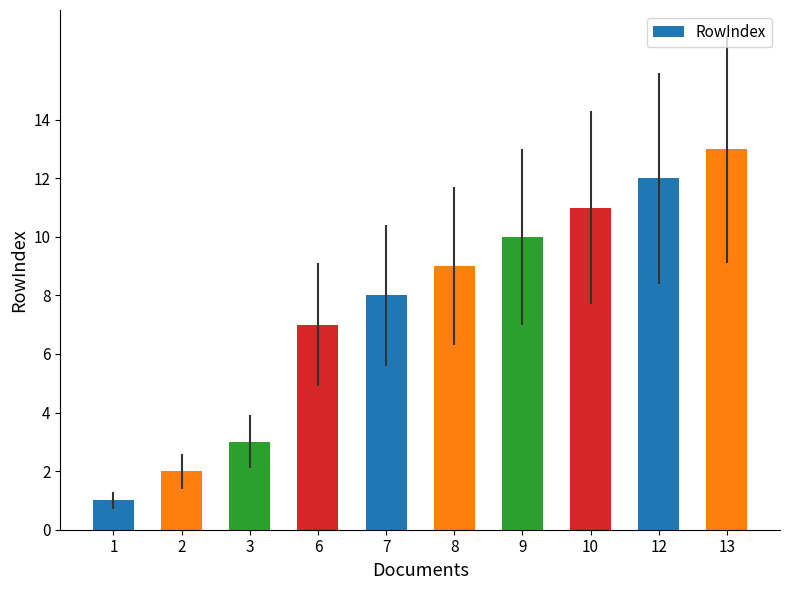

What is the difference between the values at 8 and 9?

1